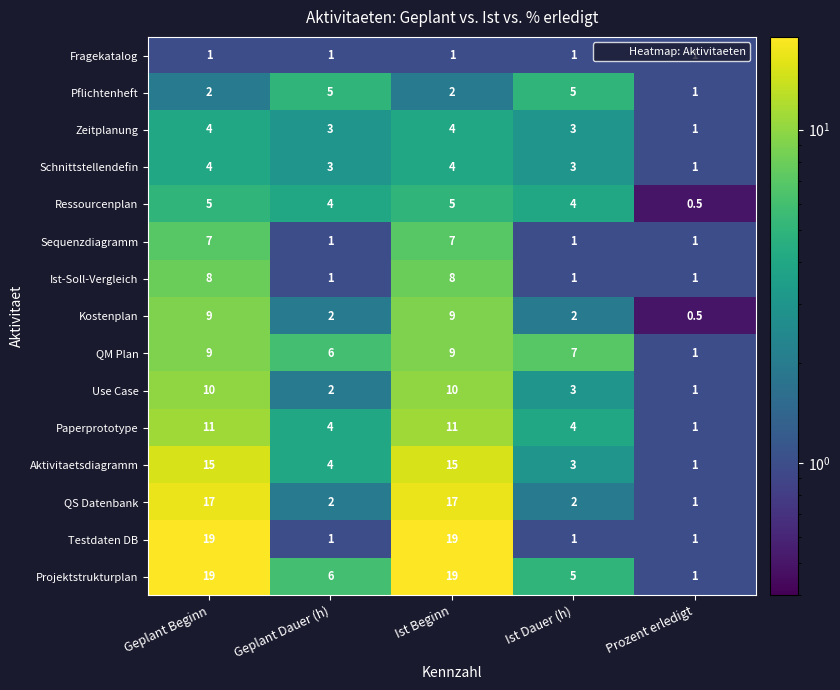

What is the difference between the maximum and minimum values in the Kostenplan series?

8.5